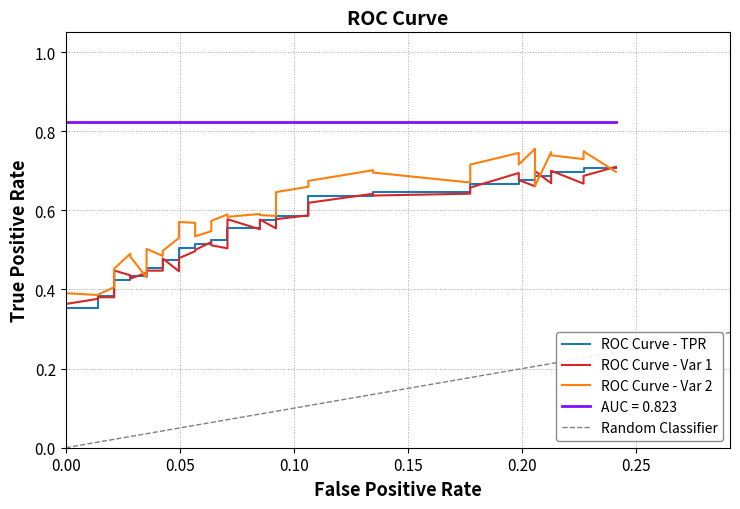

What is the value of the Random Classifier point at the 17th from the left?

0.4